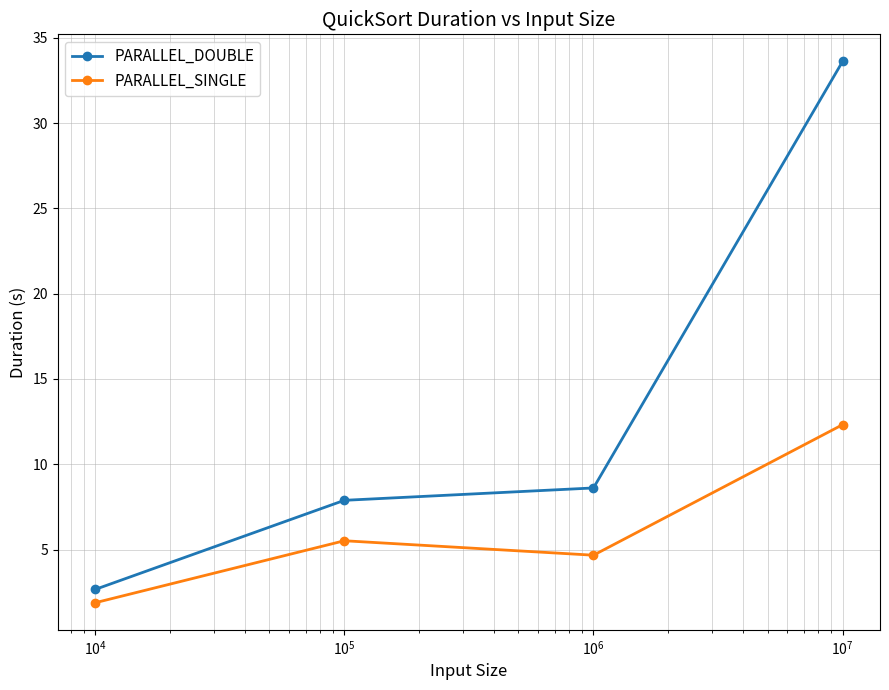

What is the difference between the maximum and minimum values in the PARALLEL_DOUBLE series?

30.9